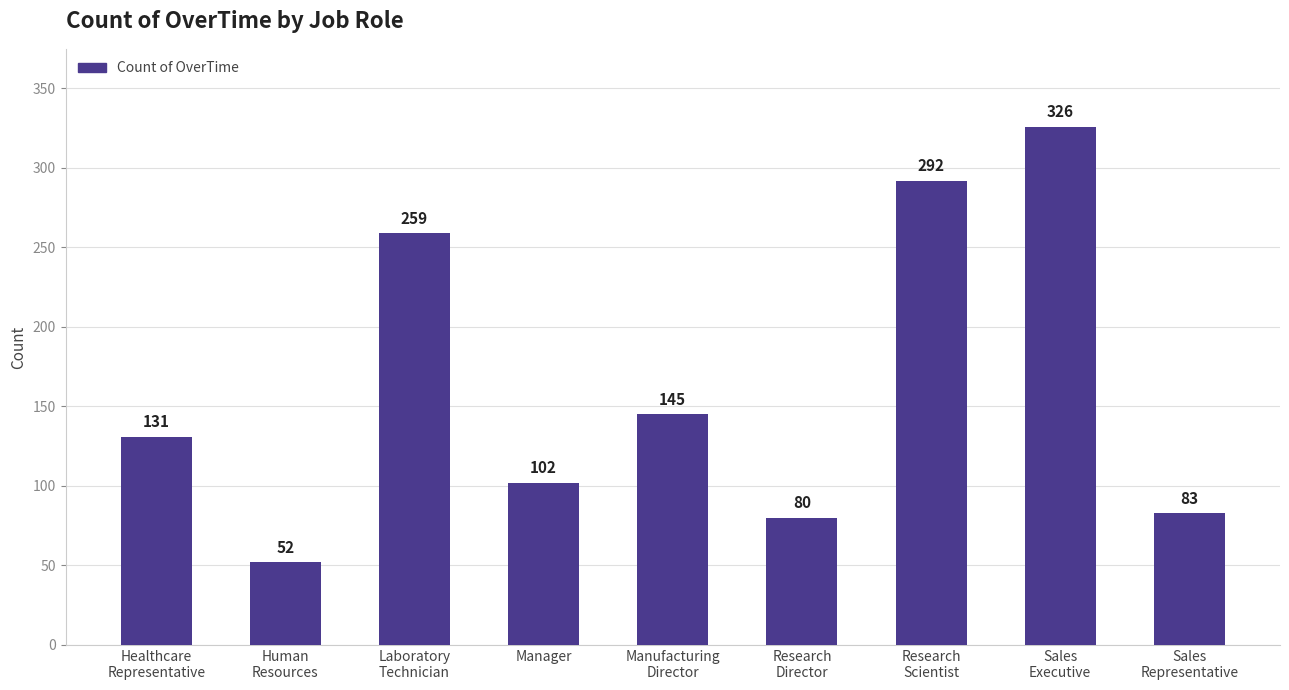

Reading left to right, what are all the values shown in this chart?

131	52	259	102	145	80	292	326	83